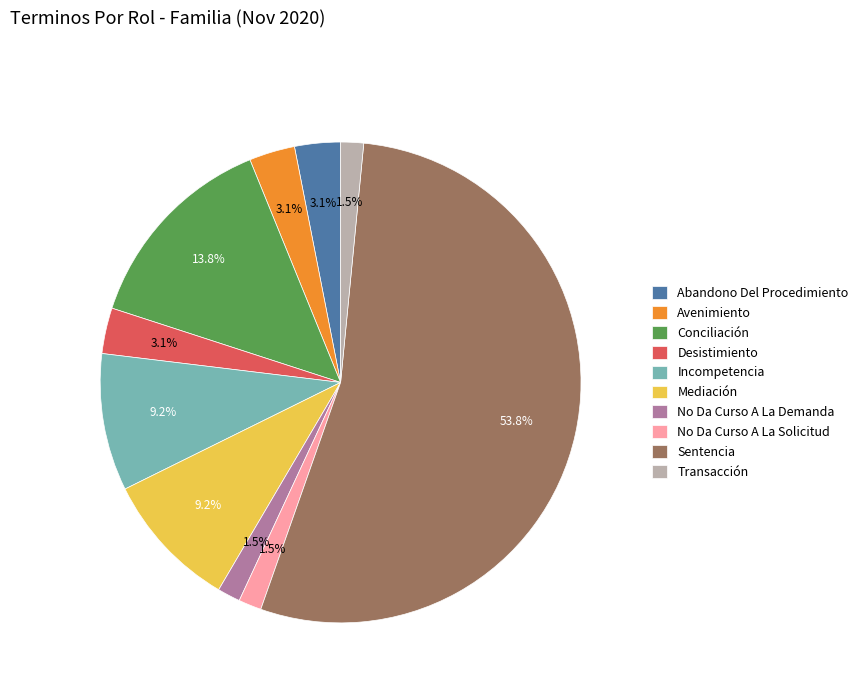

How many slices are in this pie chart?

10